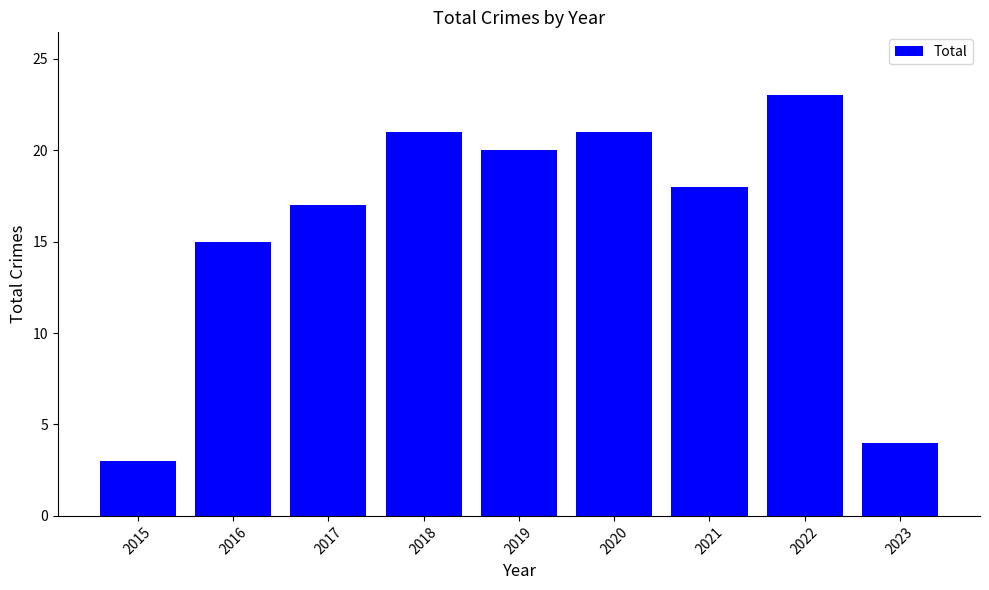

What is the ratio of the value at 2020 to the value at 2015?

7.0